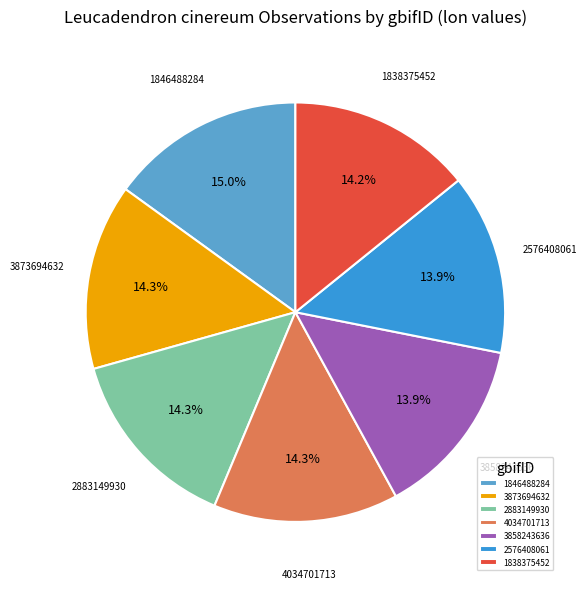

Which has a higher value, 2576408061 or 1846488284?

1846488284